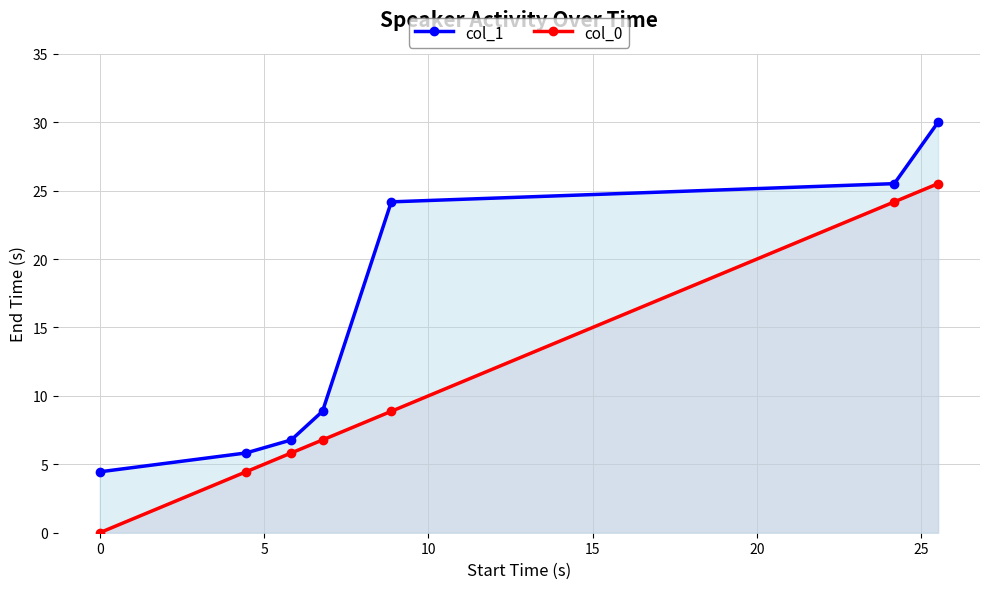

At how many categories does at least one series exceed 29?

1